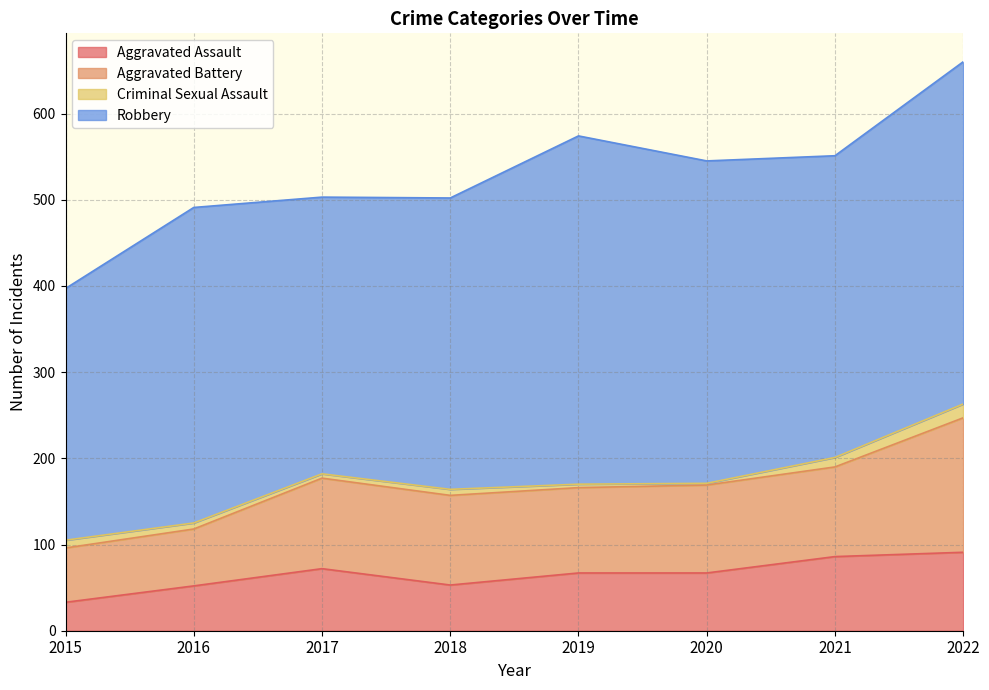

Reading left to right, extract all data points from this chart.

Aggravated Assault: 33	52	72	53	67	67	86	91
Aggravated Battery: 63	66	105	104	99	102	104	156
Criminal Sexual Assault: 9	7	5	7	4	2	11	16
Robbery: 292	366	321	338	404	374	350	397